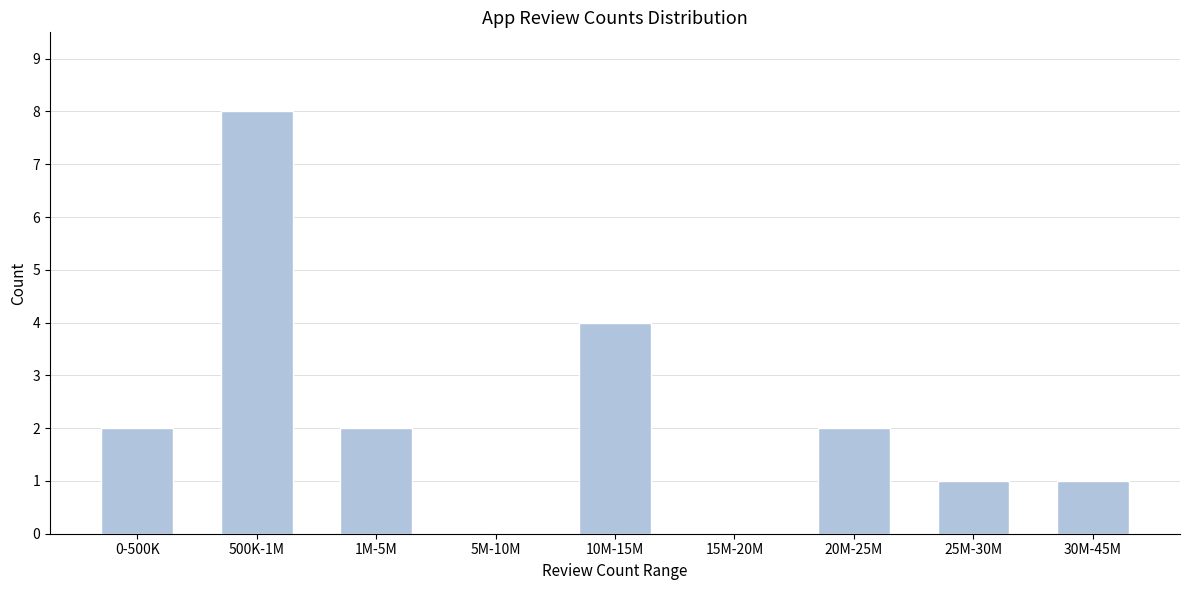

Reading left to right, transcribe all the data shown in this chart.

0-500K=2	500K-1M=8	1M-5M=2	5M-10M=0	10M-15M=4	15M-20M=0	20M-25M=2	25M-30M=1	30M-45M=1